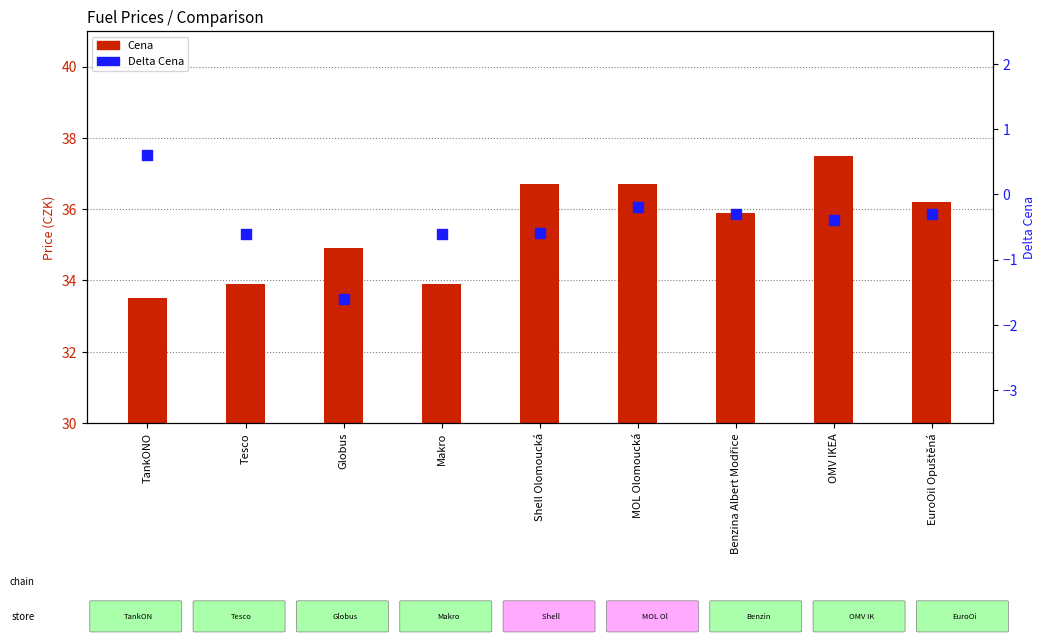

Which series has the largest total across all categories?

Cena